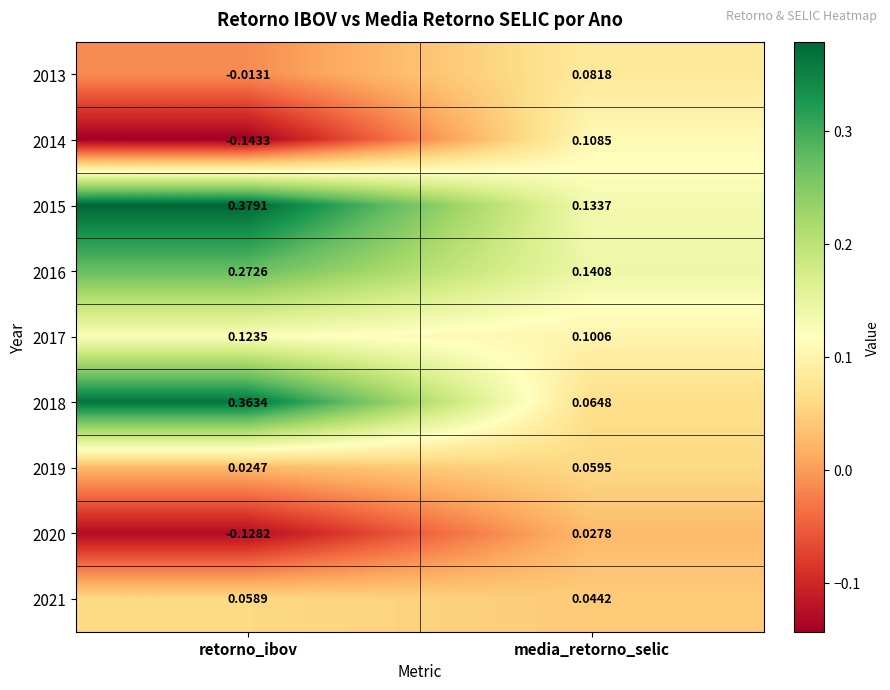

List the labels in order of 2014 value, largest first.

media_retorno_selic, retorno_ibov